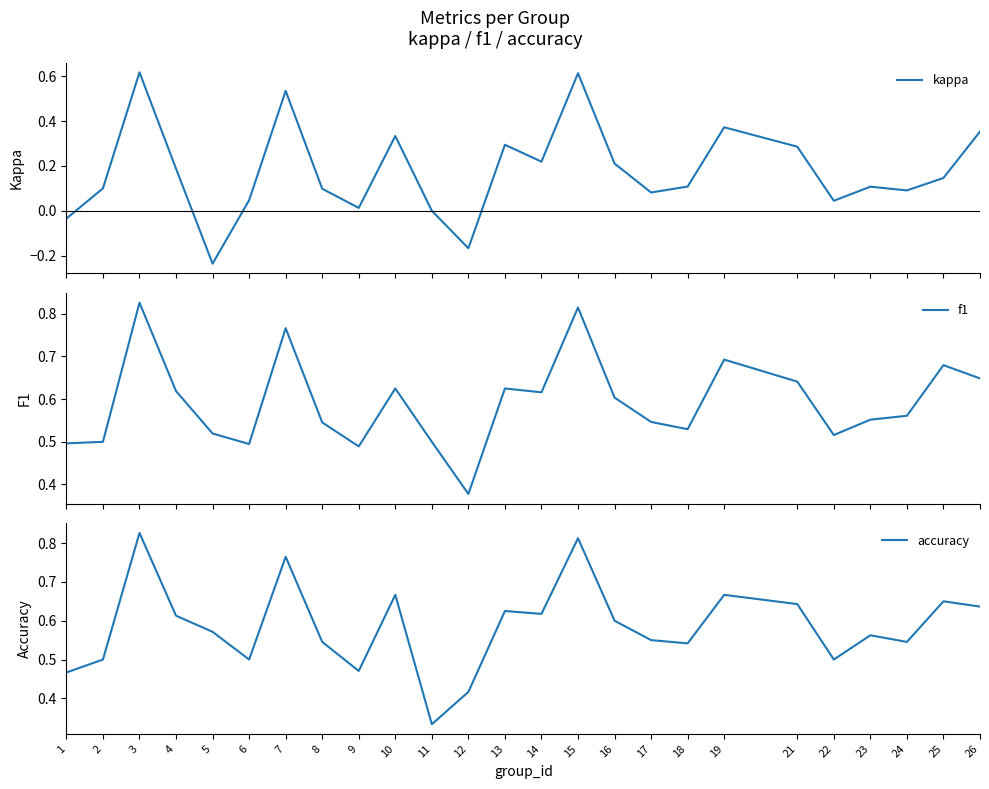

Which series has the widest spread of values?

kappa